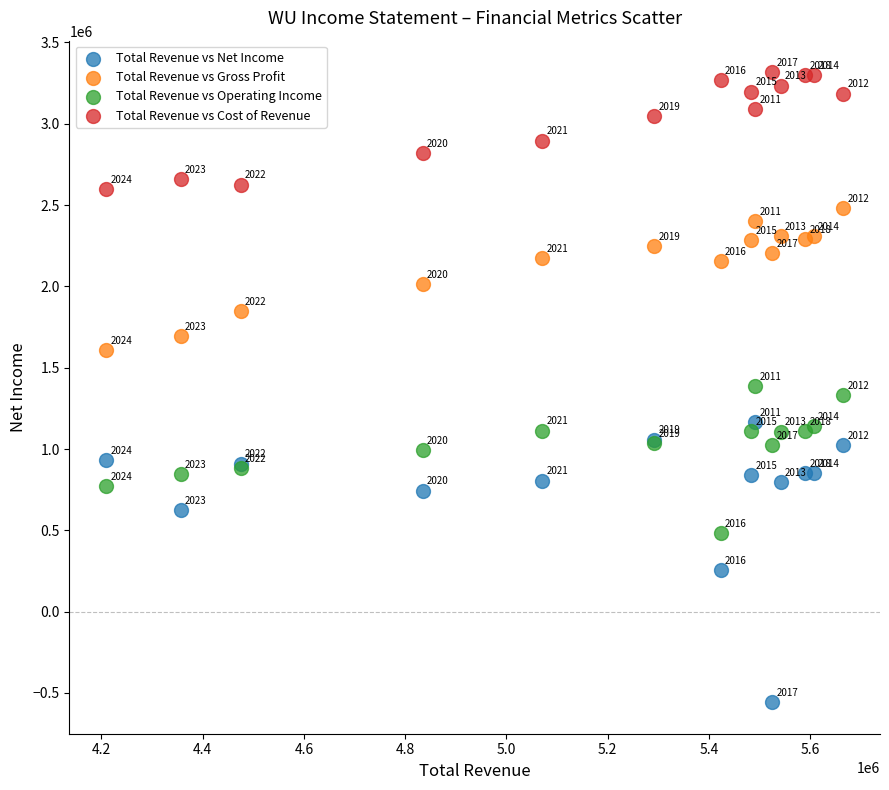

Which series contains the lowest Y value?

Total Revenue vs Net Income